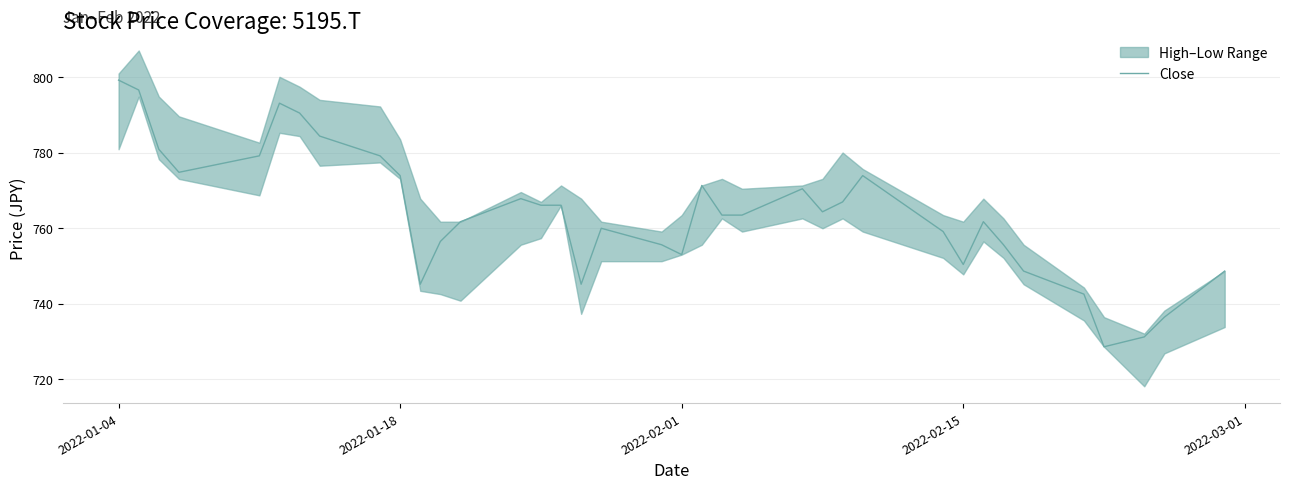

Reading left to right, list all the values displayed in this chart.

799.2	796.6	780.9	774.8	779.1	793.1	790.5	784.4	779.1	773.9	745.1	756.5	761.7	767.8	766.1	766.1	745.1	760.0	755.6	753.0	771.3	763.5	763.5	770.4	764.3	766.9	773.9	759.1	750.4	761.7	755.6	748.6	742.5	728.6	731.2	736.4	748.6